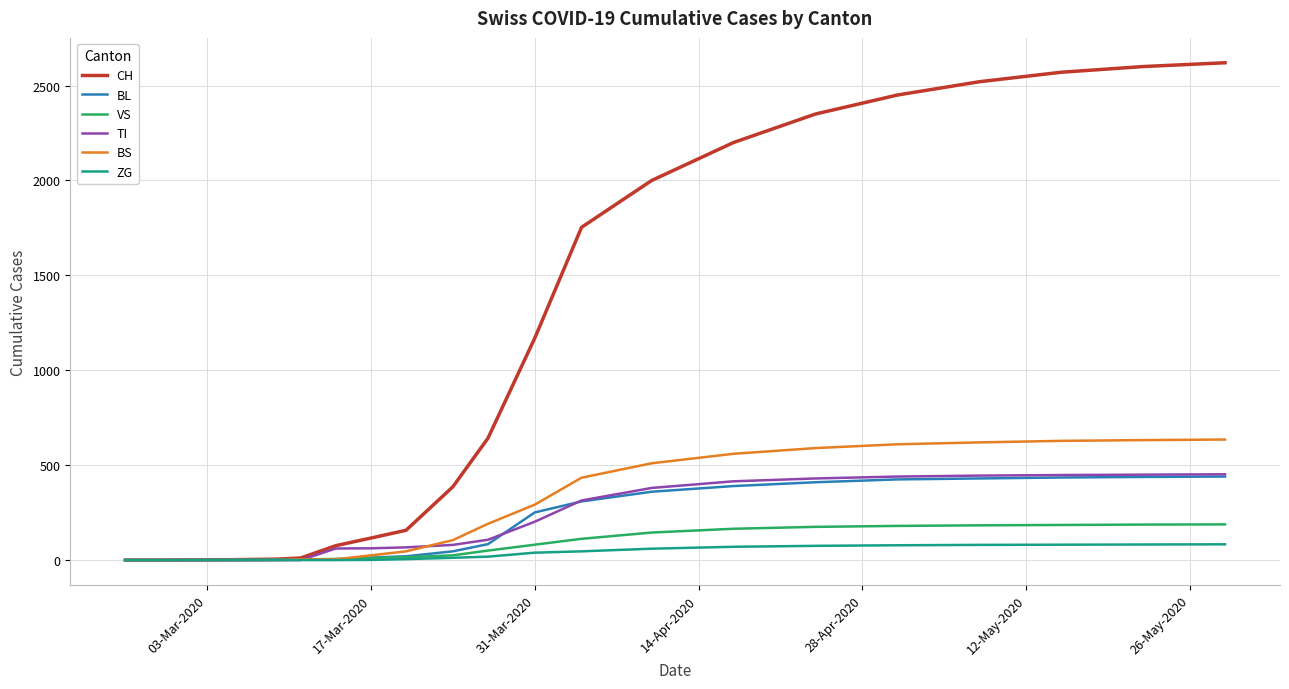

Which series has the widest spread of values?

CH